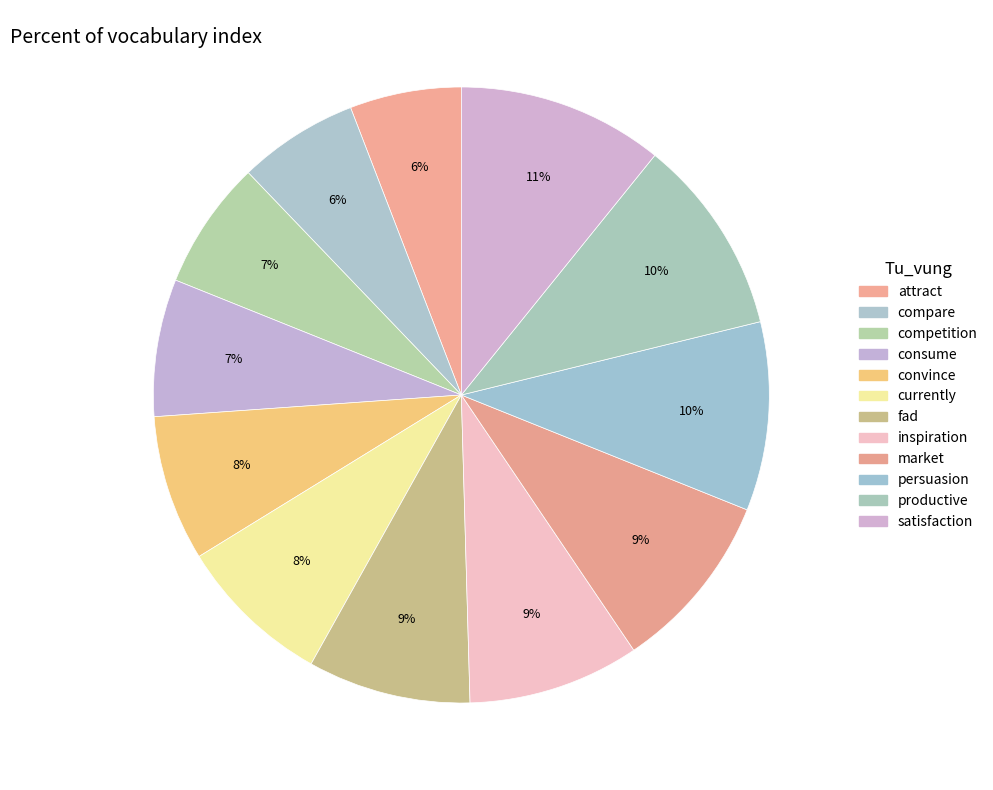

How many segments does this pie chart have?

12